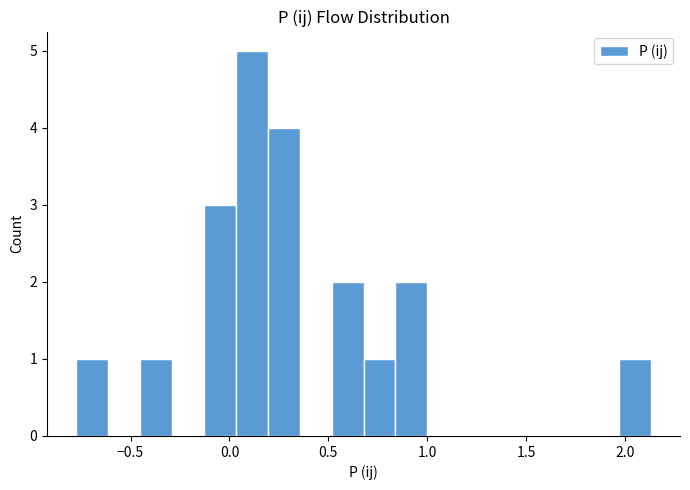

Around what value on the x-axis is the tallest bar? Give the approximate position of its centre, as read against the axis.

0.10